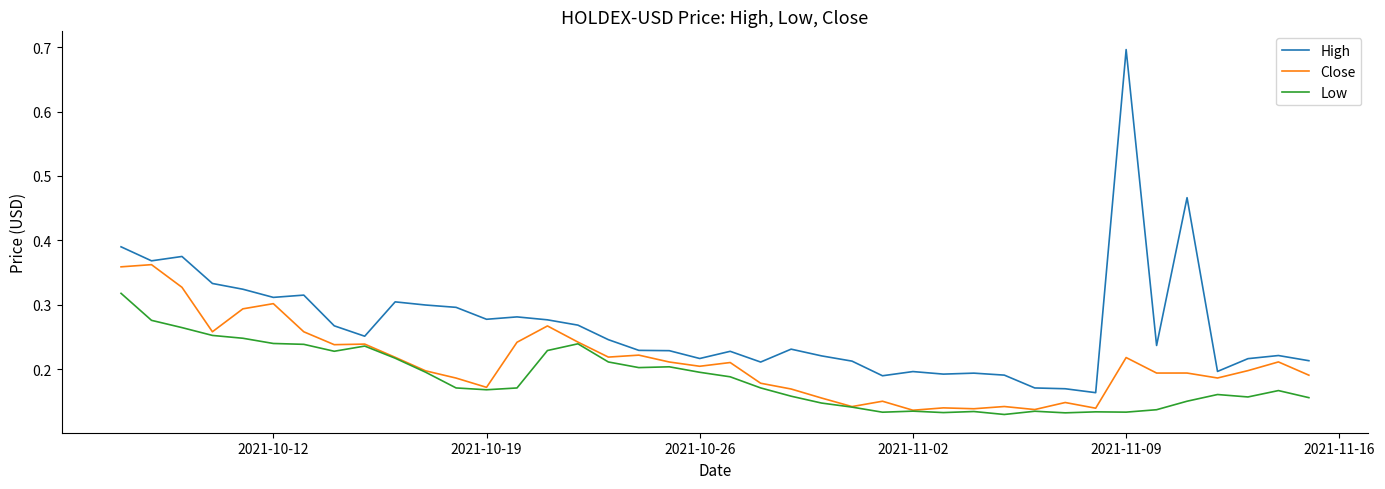

True or false: Low and High cross at least once.

False